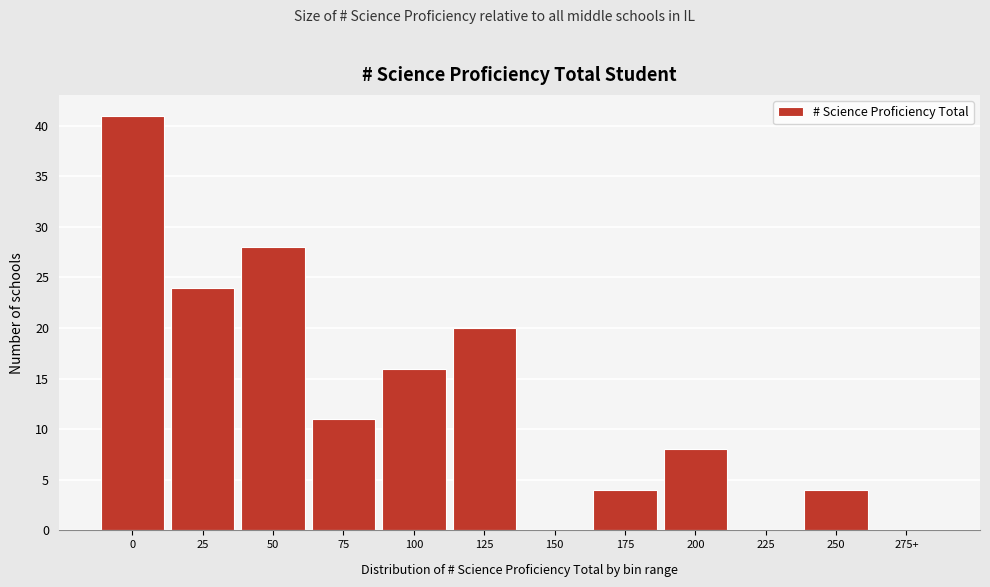

Reading left to right, extract all data points from this chart.

0=41	25=24	50=28	75=11	100=16	125=20	150=0	175=4	200=8	225=0	250=4	275+=0